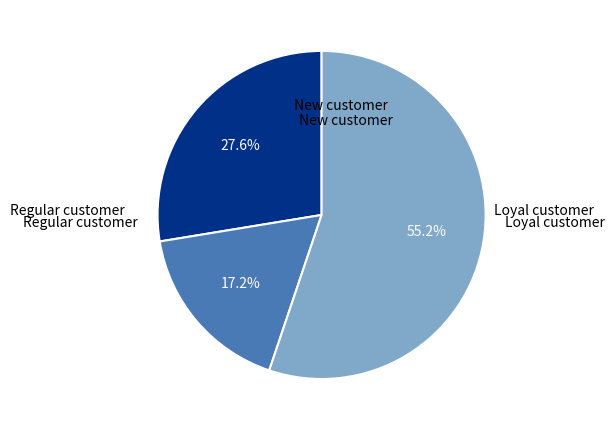

To the nearest percent, what is the difference between the largest and smallest slice percentages?

38%